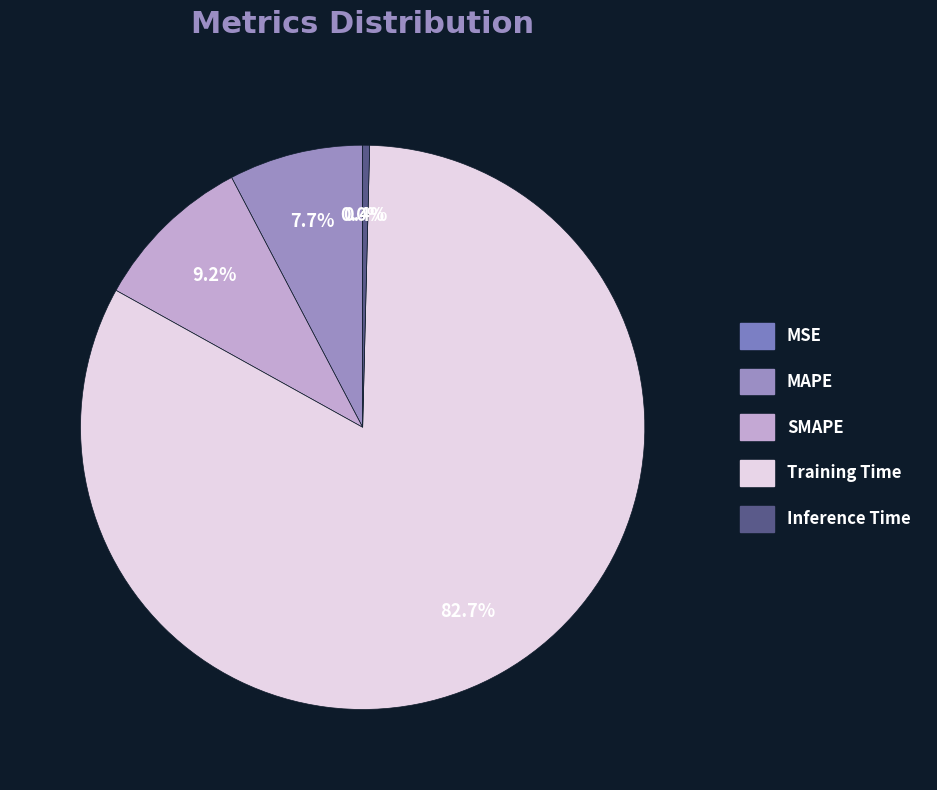

What is the largest slice in the pie chart?

Training Time